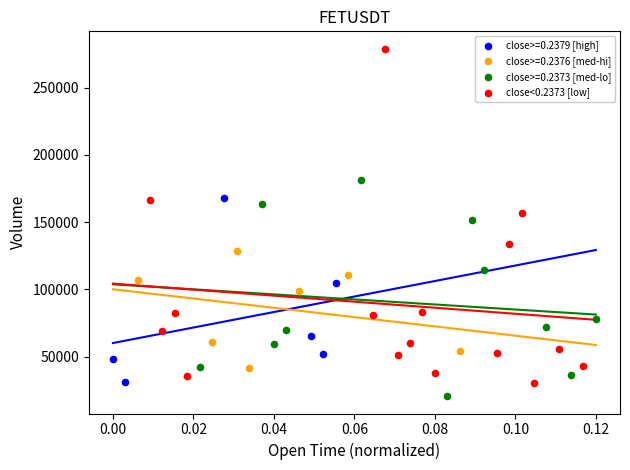

Which series has the largest Y range (max minus min)?

close<0.2373 [low]